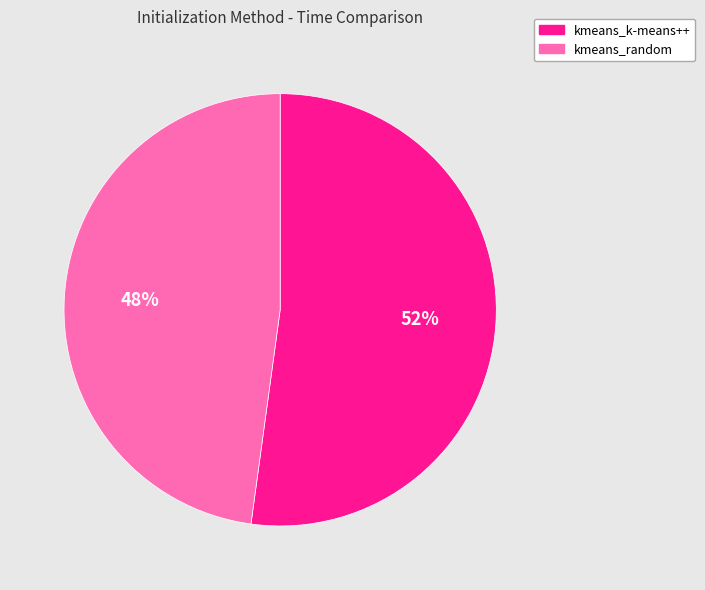

The kmeans_k-means++ slice represents 52% of the pie. True or false?

True